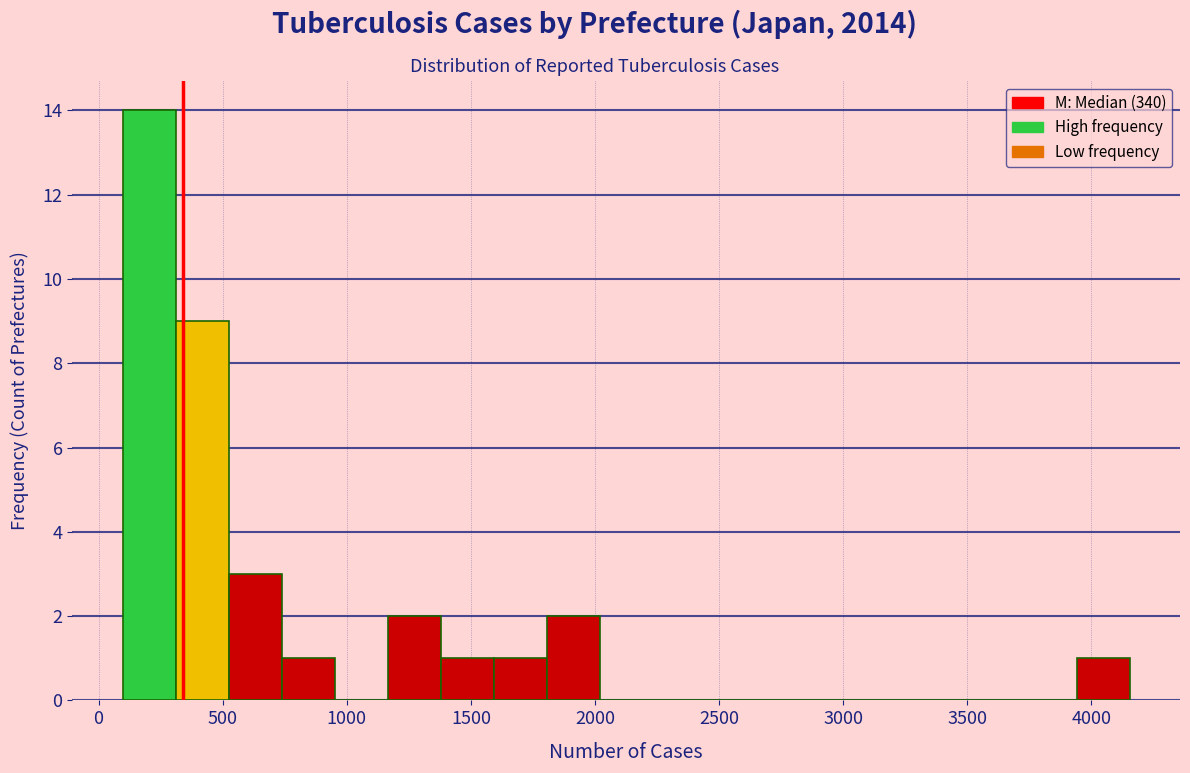

Reading left to right, list every bar in this chart as the range it spans on the x-axis followed by its height. Neither the bar edges nor the heights are printed on the chart, so give them approximately, as read against the axes.

100 to 300: 14
300 to 500: 9
500 to 750: 3
750 to 950: 1
950 to 1150: 0
1150 to 1400: 2
1400 to 1600: 1
1600 to 1800: 1
1800 to 2000: 2
2000 to 2250: 0
2250 to 2450: 0
2450 to 2650: 0
2650 to 2850: 0
2850 to 3100: 0
3100 to 3300: 0
3300 to 3500: 0
3500 to 3750: 0
3750 to 3950: 0
3950 to 4150: 1